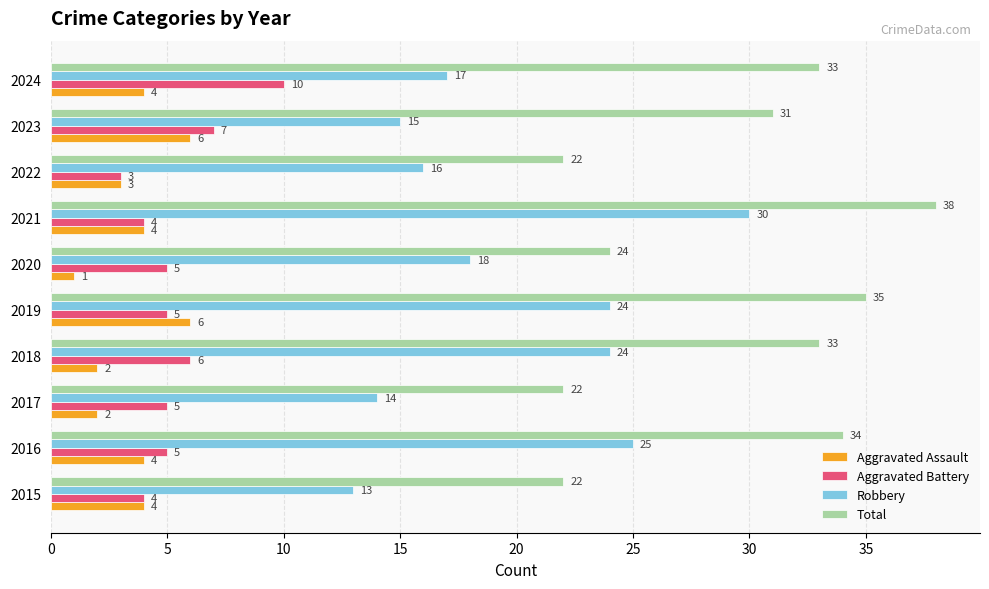

Which series has the largest range (max minus min)?

Robbery